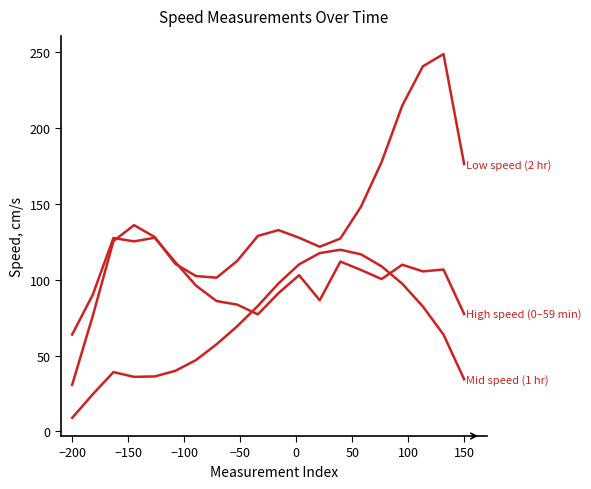

Is this an area chart (filled region under the line)?

No